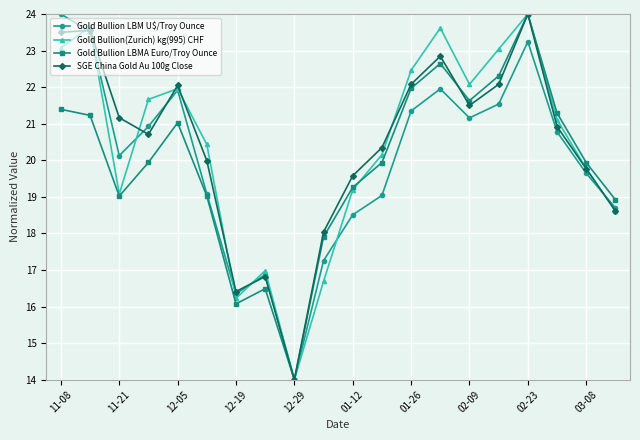

What is the lowest value of the Gold Bullion LBM U$/Troy Ounce series?

14.0